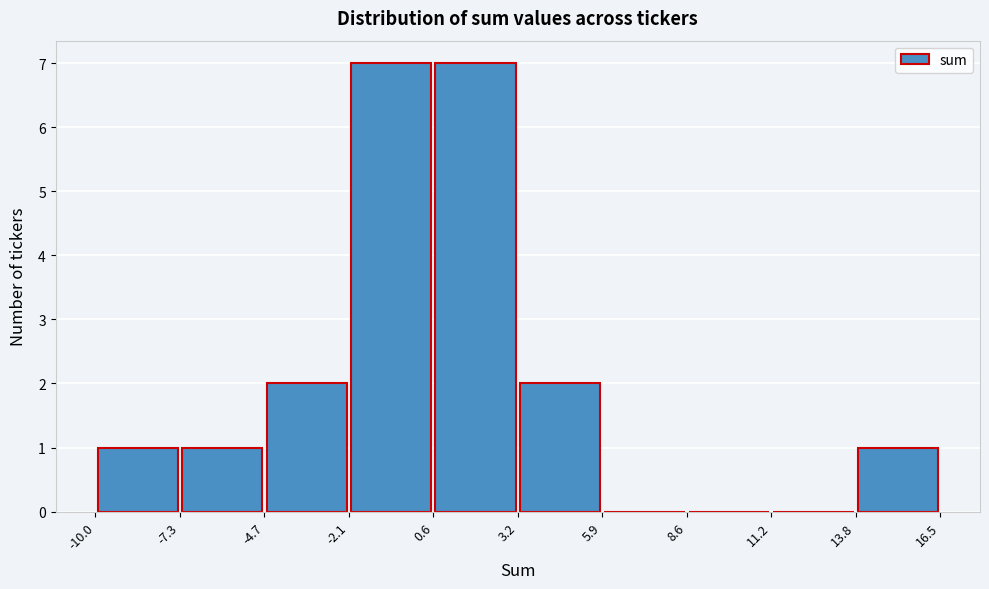

What is the height of the bar covering -4.7 to -2.1 on the x-axis? The values are not printed on the chart, so give them approximately, as read against the axis.

2